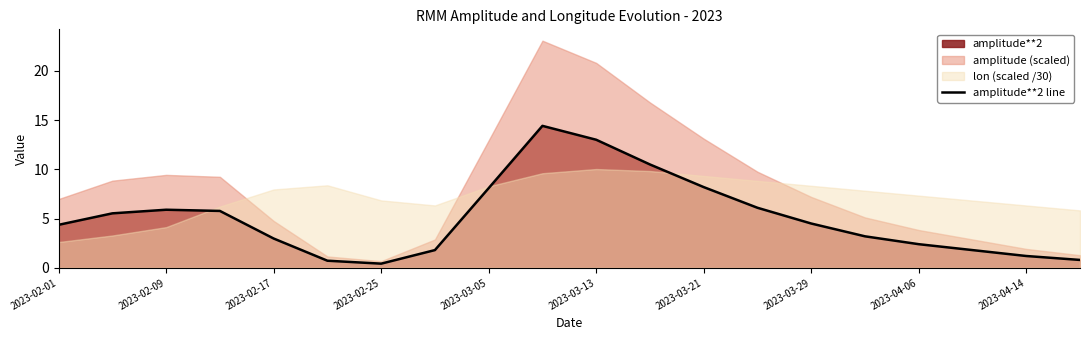

What value does the data have at 15?

3.2